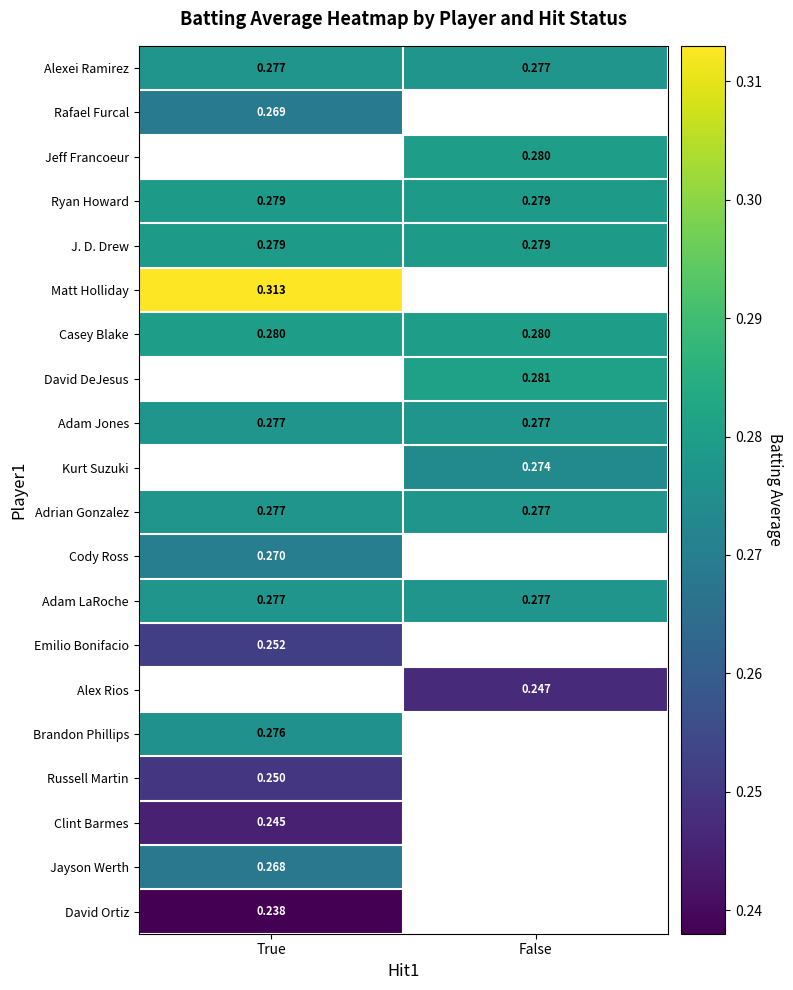

Is the value of Matt Holliday at True greater than the value of Ryan Howard at False?

Yes